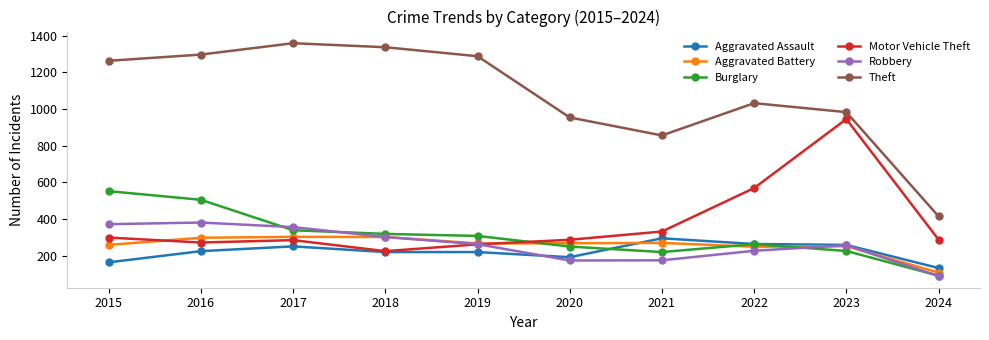

At which label is Motor Vehicle Theft closest to 585?

2022